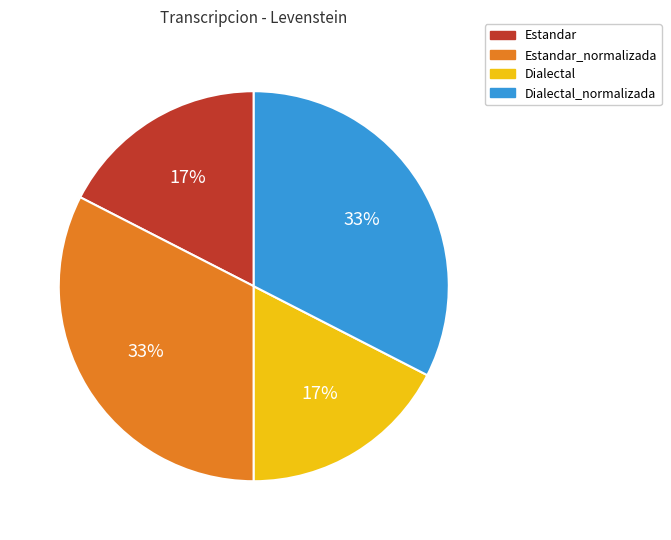

Does any single category account for the majority?

No